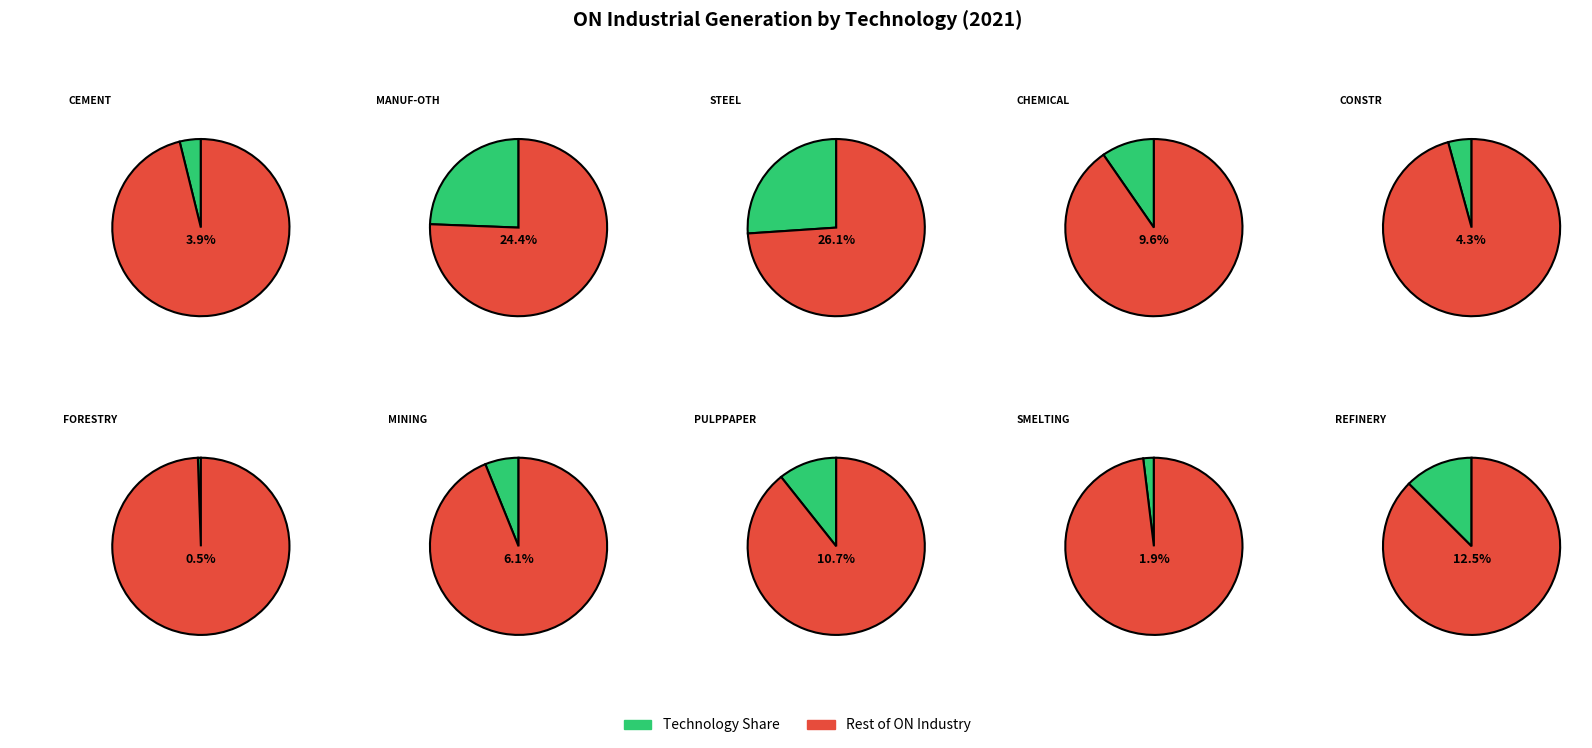

The I_CONSTR_GEN slice represents 4% of the pie. True or false?

True